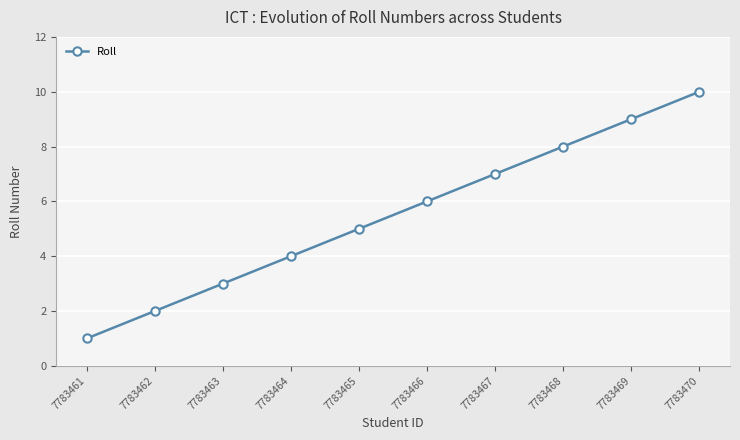

Reading left to right, list all the values displayed in this chart.

1	2	3	4	5	6	7	8	9	10